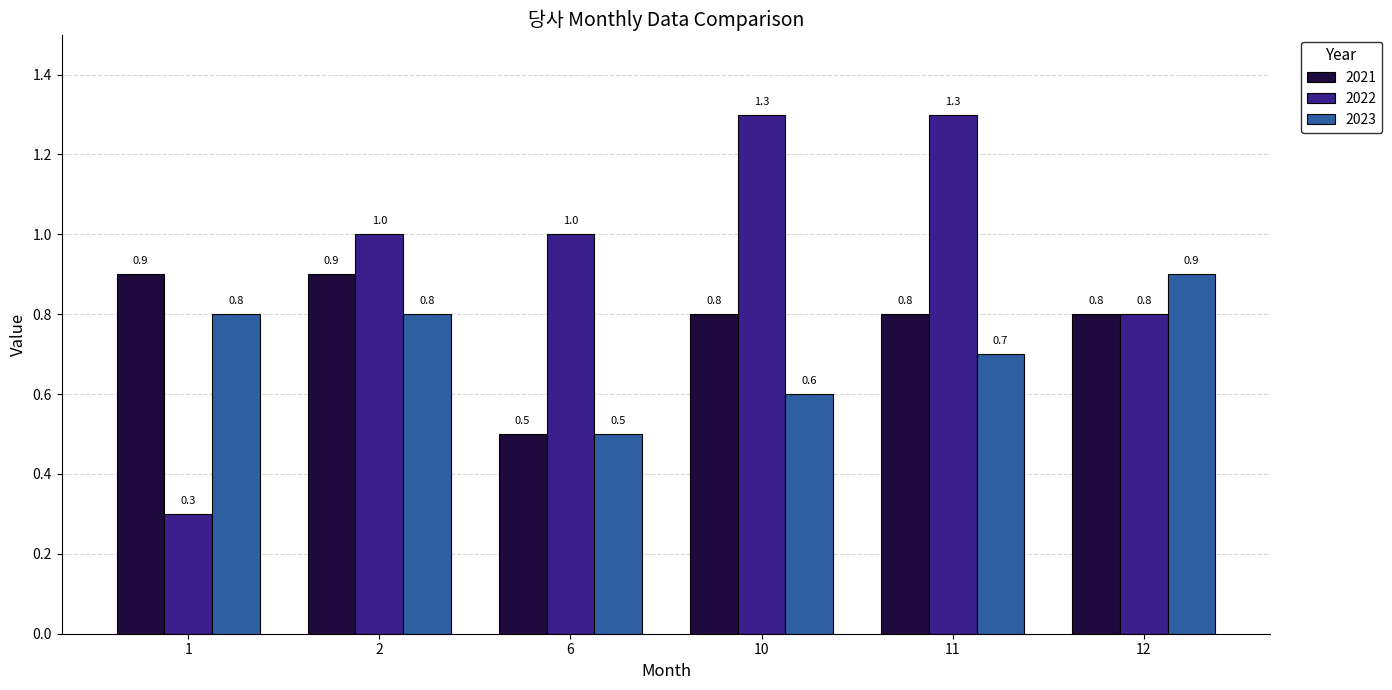

At 1, list the series in order from largest to smallest.

2021, 2023, 2022